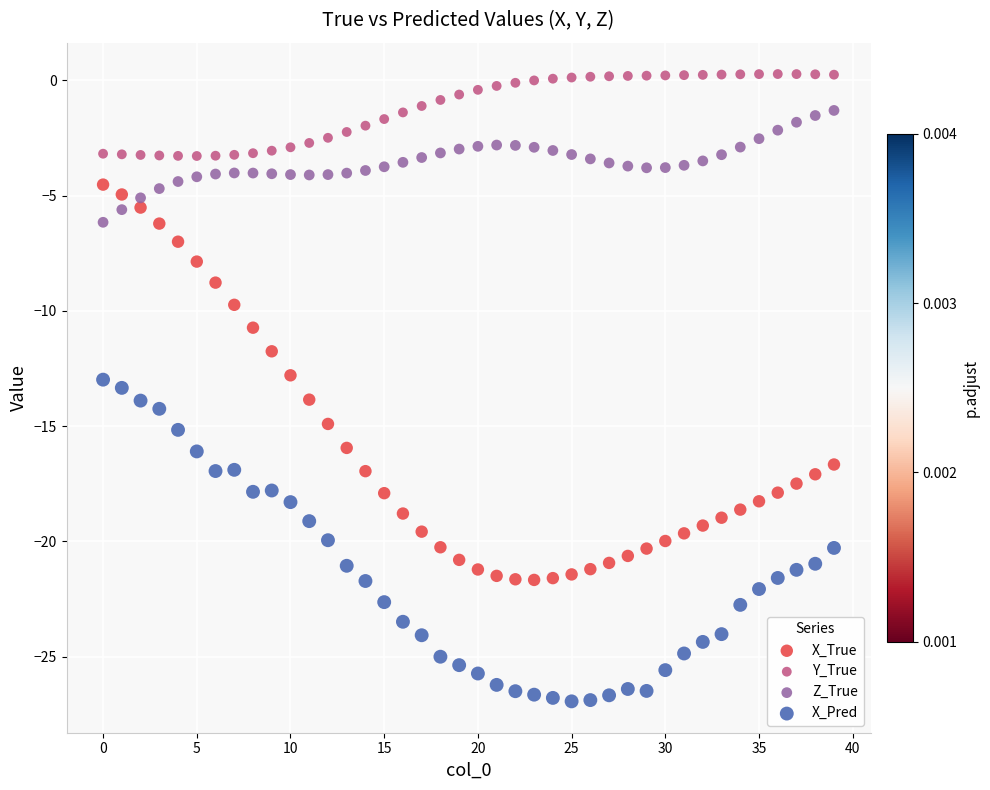

Which series reaches the maximum Y coordinate?

Y_True